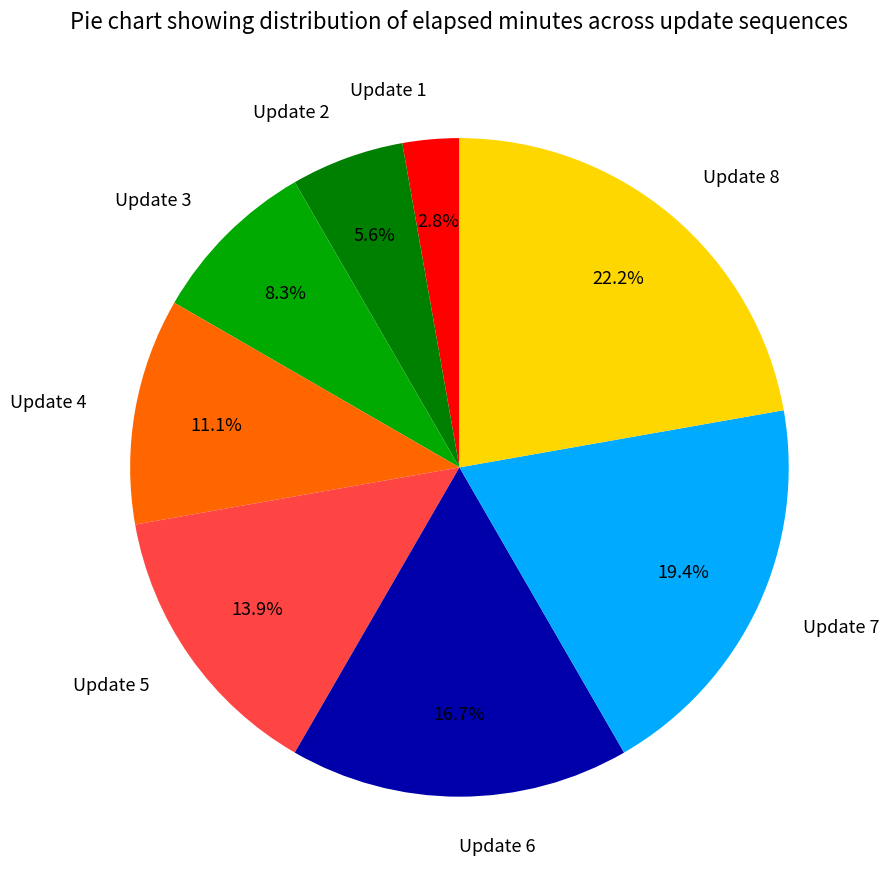

Between Update 5 and Update 7, which is larger?

Update 7